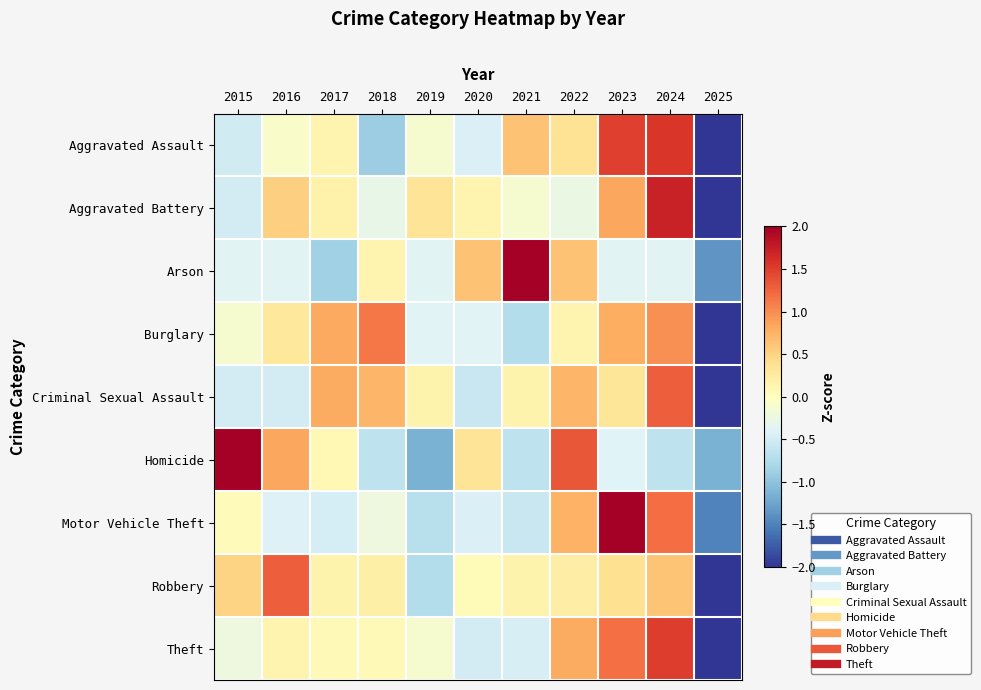

Which series changed the most between 2015 and 2024?

Homicide